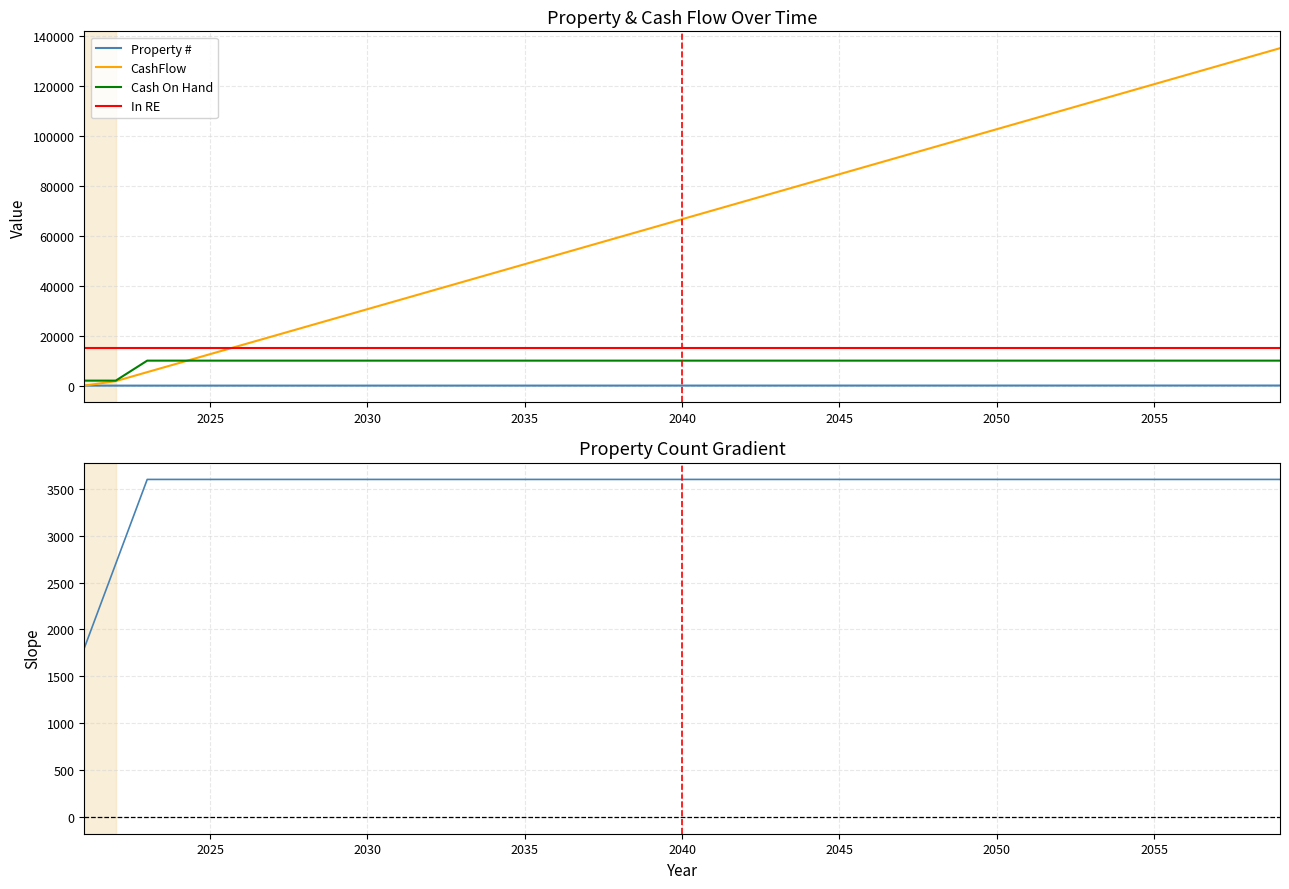

How many data points does each series have?

39